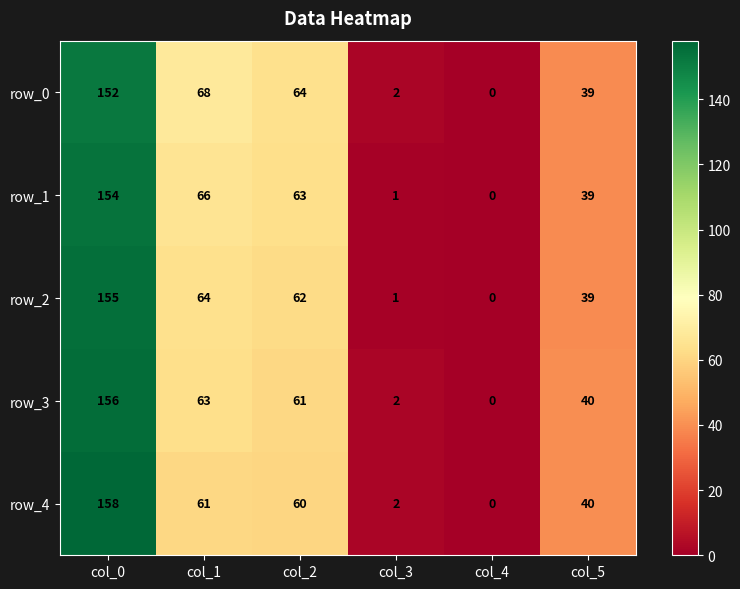

Where is row_2 nearest to the value 77?

col_1